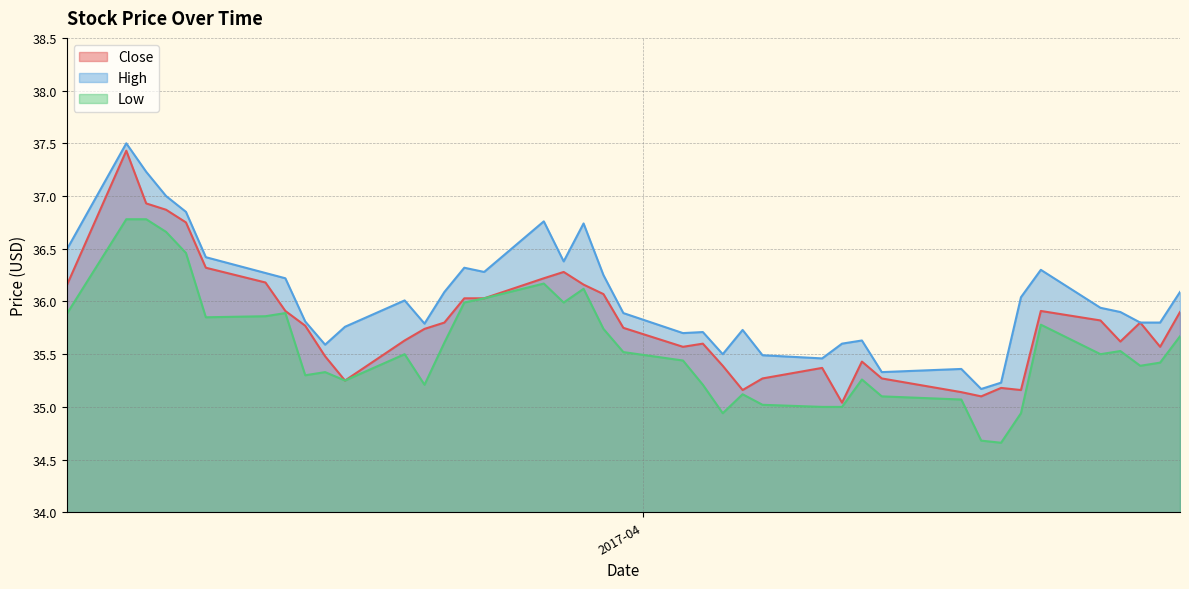

What is the difference between the maximum and minimum values in the Low series?

2.1